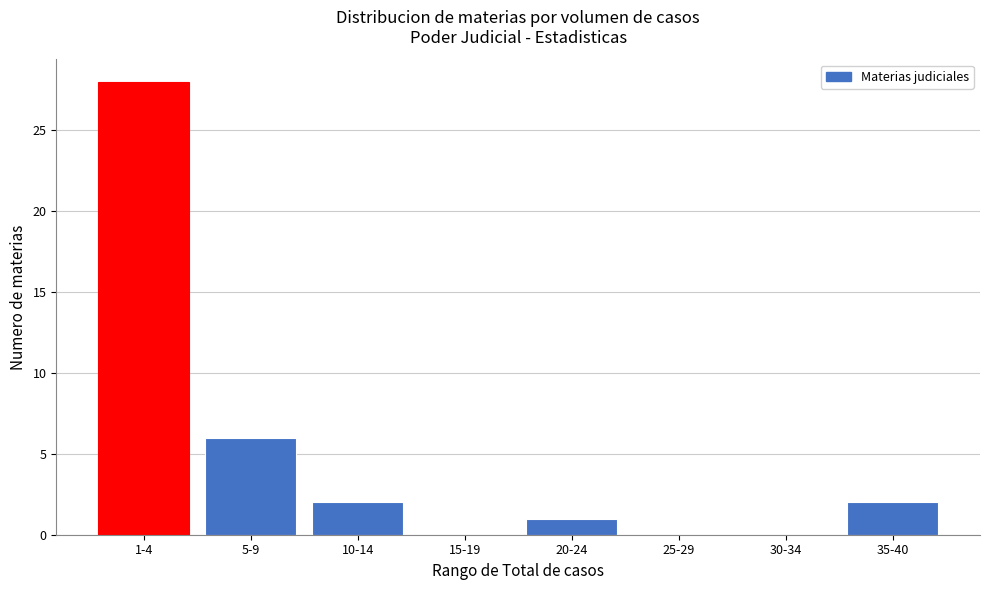

Reading right to left, transcribe all the data shown in this chart.

35-40=2	30-34=0	25-29=0	20-24=1	15-19=0	10-14=2	5-9=6	1-4=28